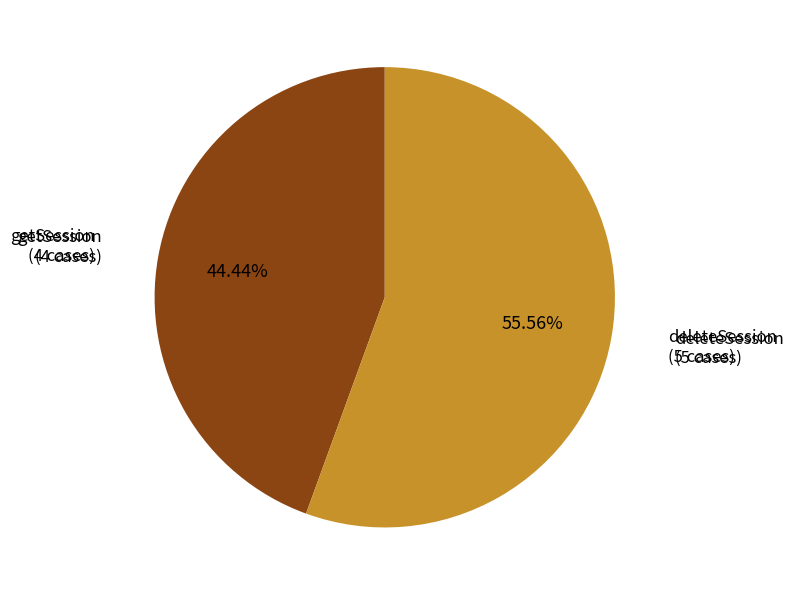

To the nearest percent, what is the difference between the largest and smallest slice percentages?

11%